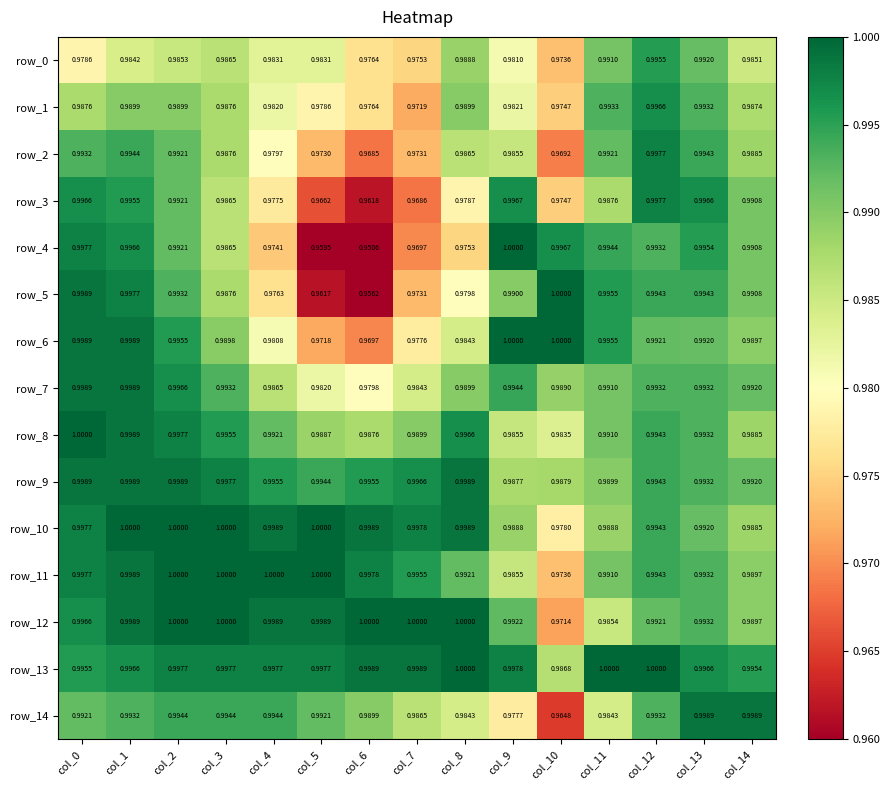

Is the value of row_14 at col_5 greater than the value of row_6 at col_10?

No